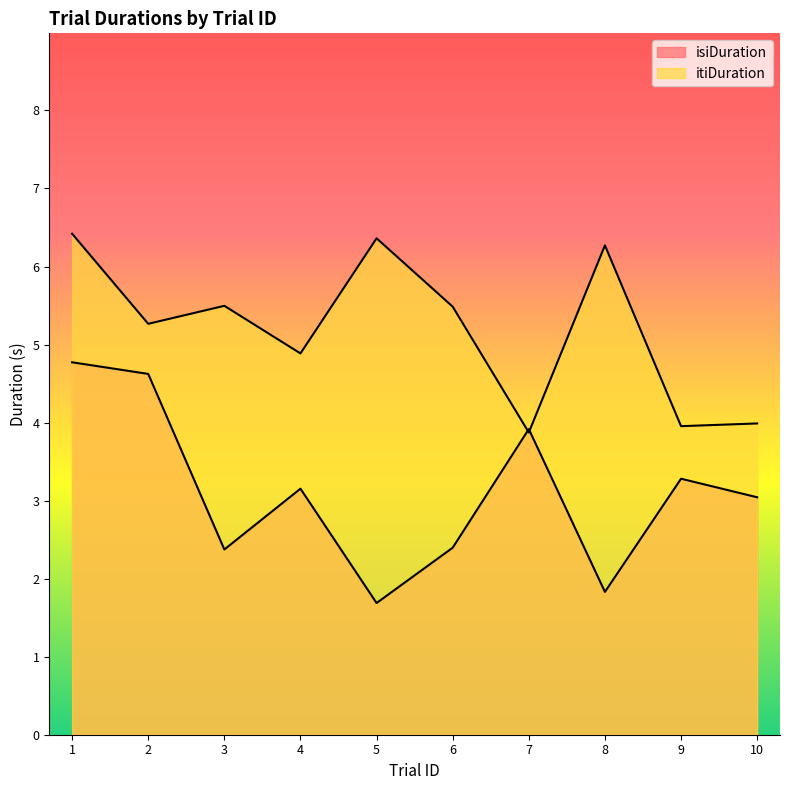

What is the sum of all isiDuration values?

31.1